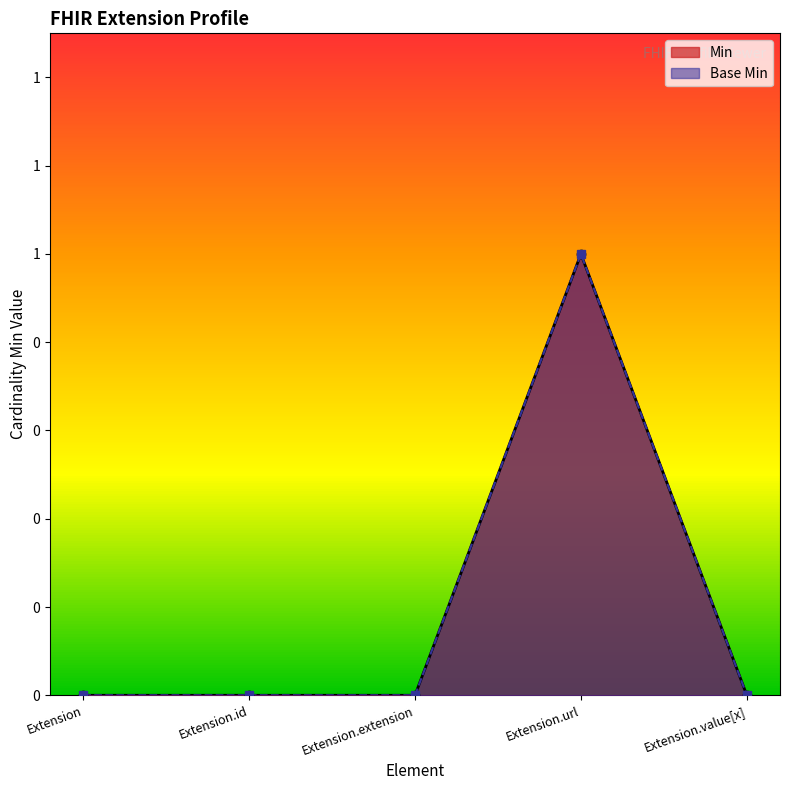

What are all the series names shown in the legend?

Min, Base Min